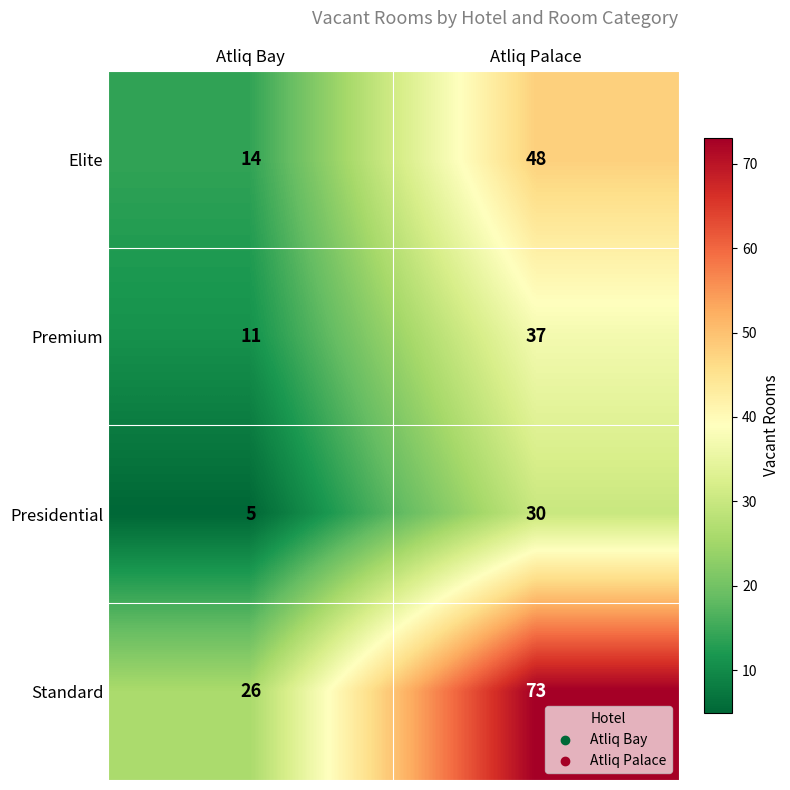

What is the spread (max minus min) of values at Atliq Palace?

43